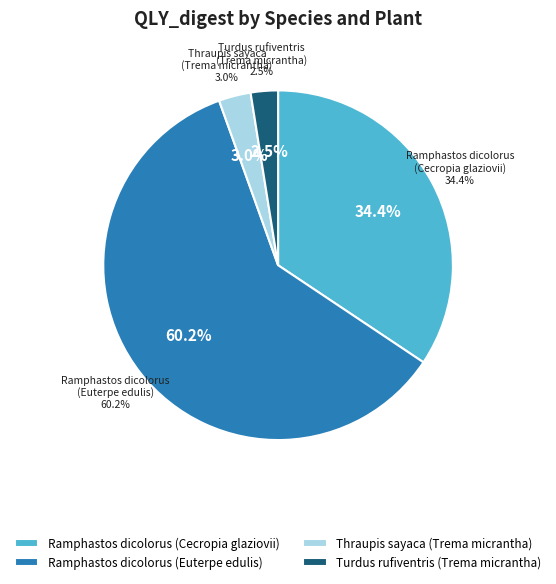

What is the total percentage of Ramphastos dicolorus
(Euterpe edulis) and Thraupis sayaca
(Trema micrantha)?

63.1%